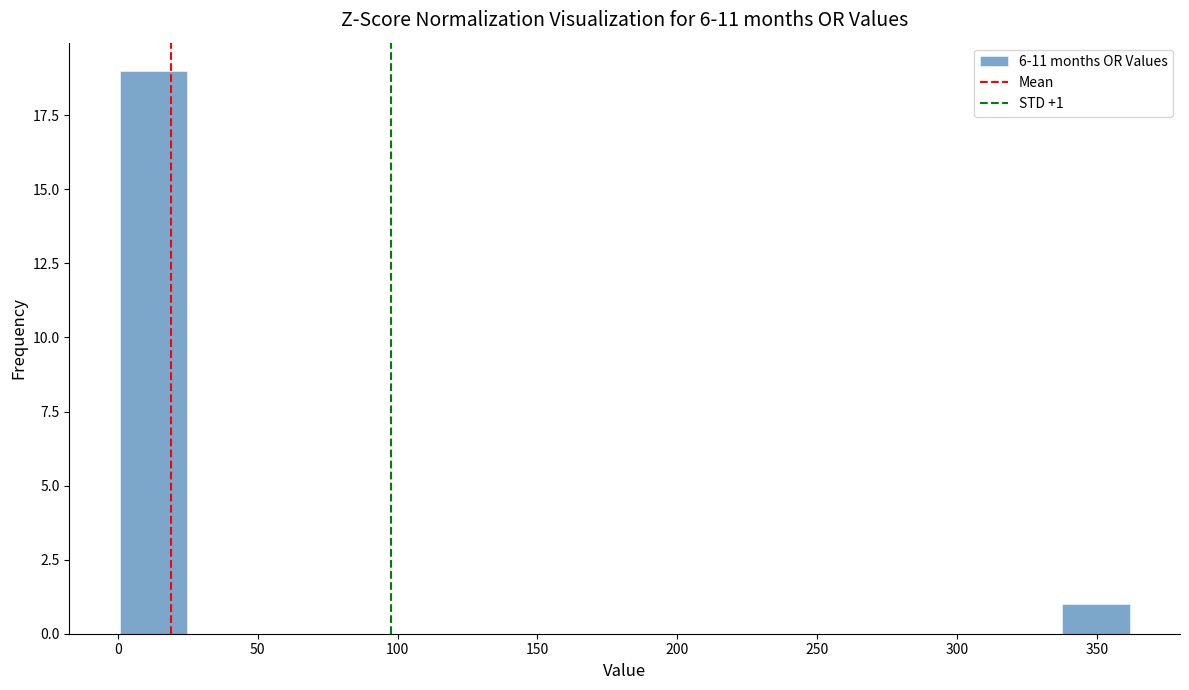

Over which range of the x-axis is the bar tallest?

0 to 25